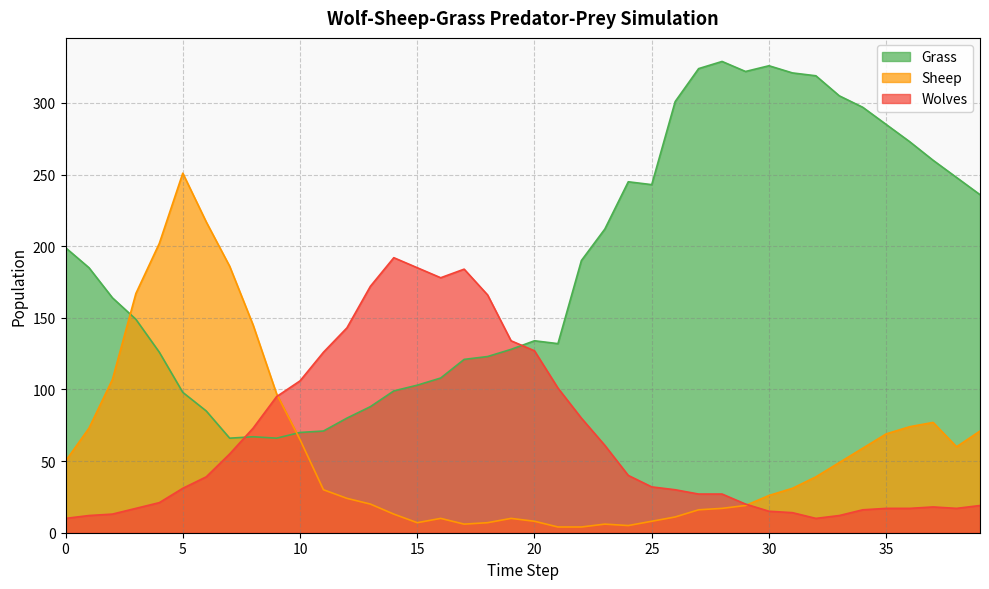

What is the total value across all series at 32?

368